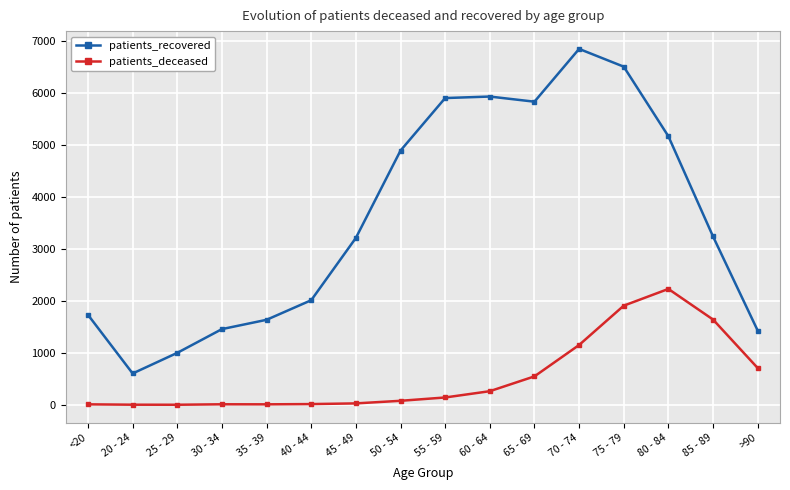

Is the value of patients_deceased at 85 - 89 greater than the value of patients_recovered at 40 - 44?

No